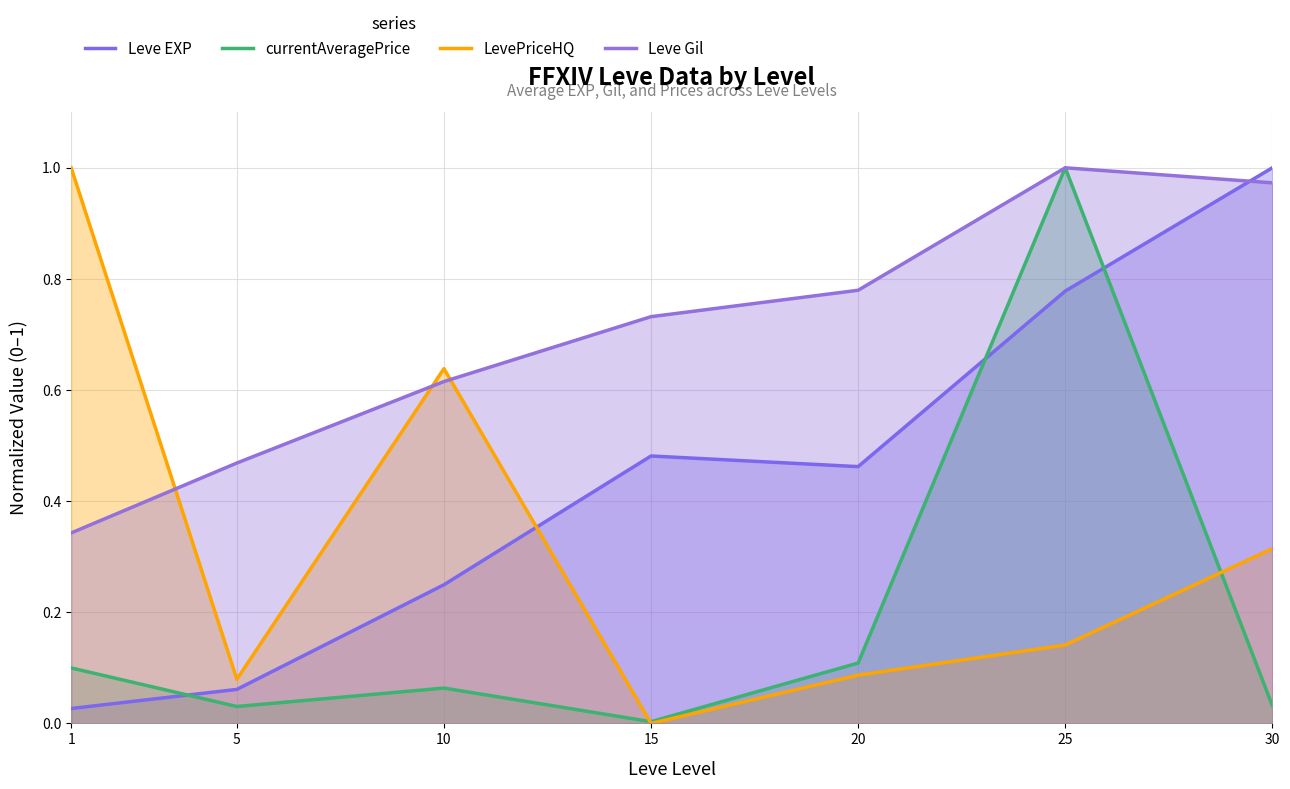

At which category does LevePriceHQ reach its first local peak?

10